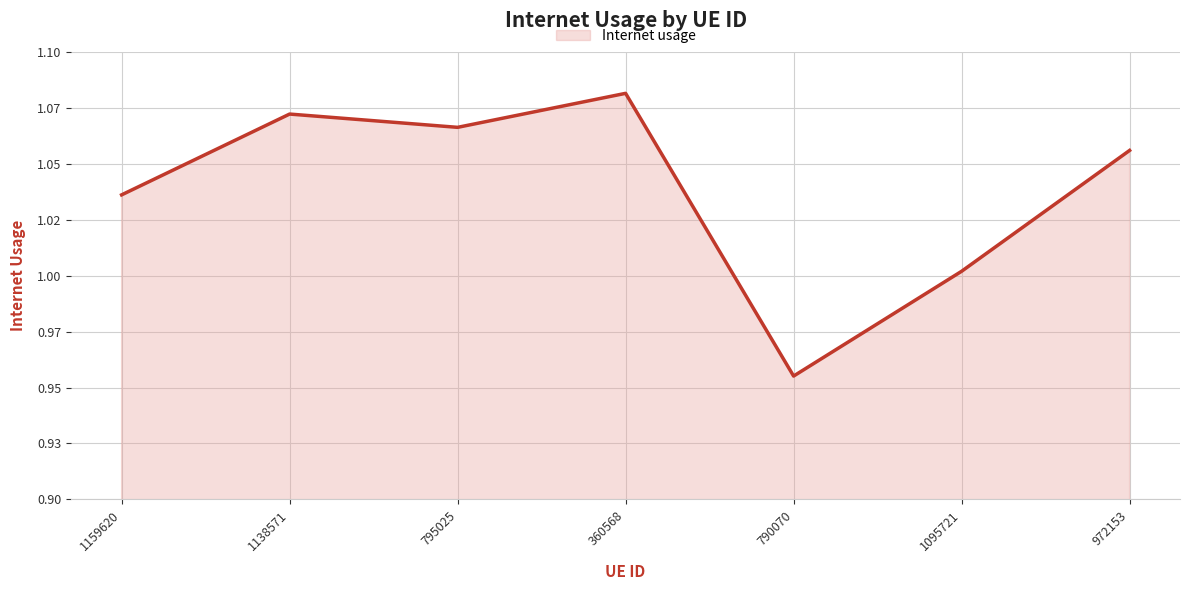

Does the chart display data point markers on the line(s)?

No